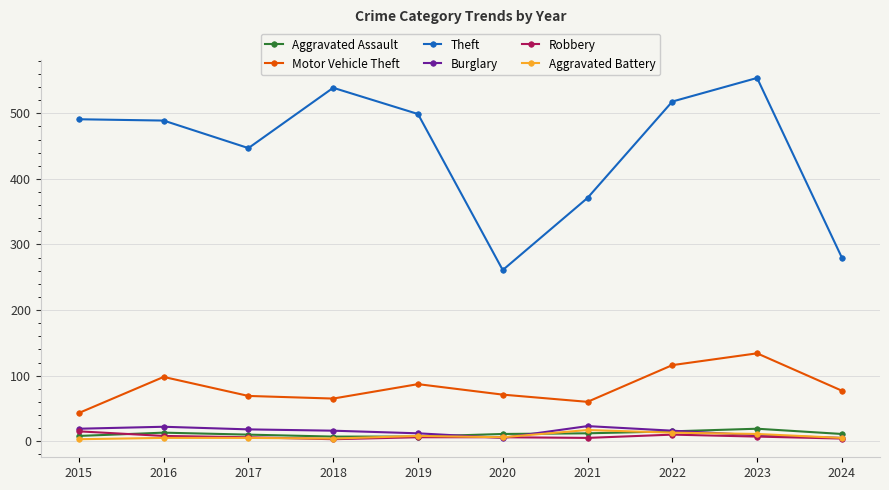

How many lines are shown in the chart?

6